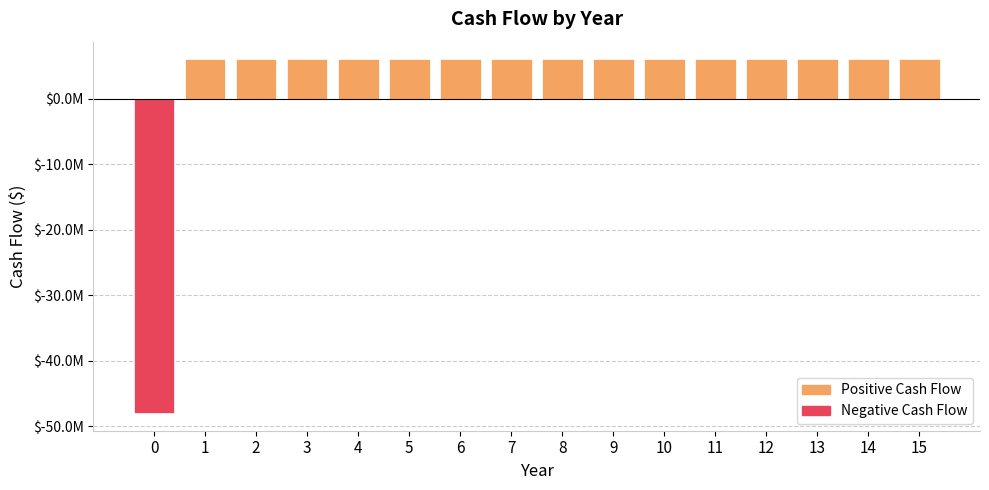

How many data points does each series have?

16